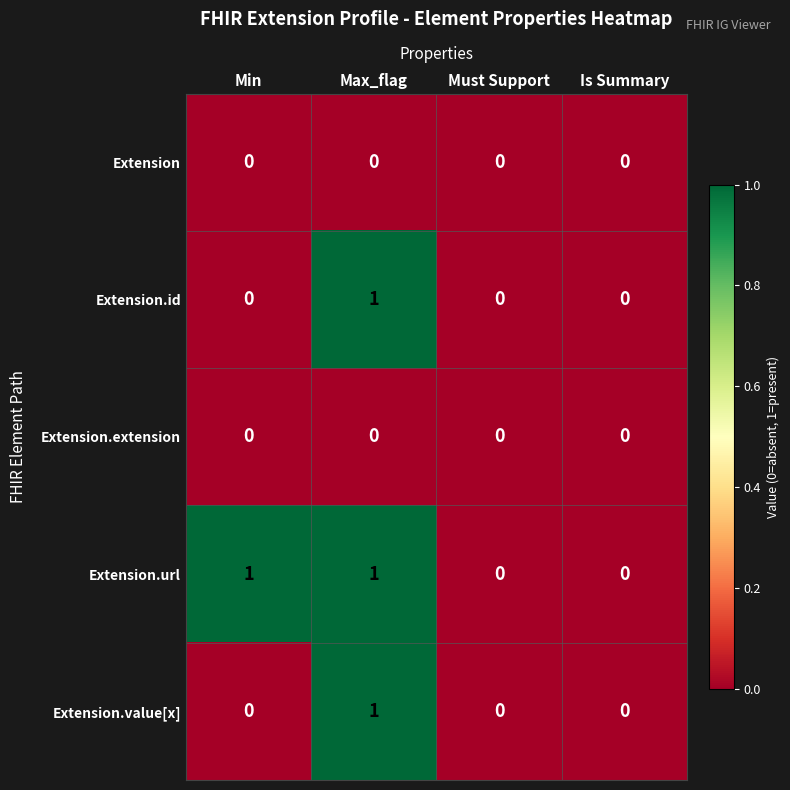

How many data points in Extension.id are above 0?

1